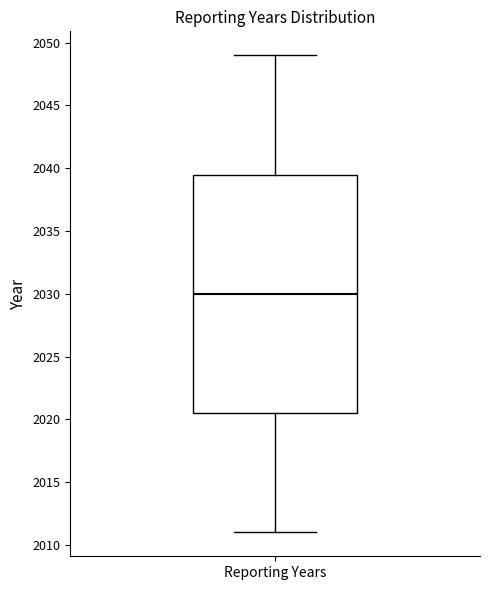

Where does the median line of the box for Reporting Years sit on the y-axis? The values are not printed on the chart, so give them approximately, as read against the axis.

2030.0